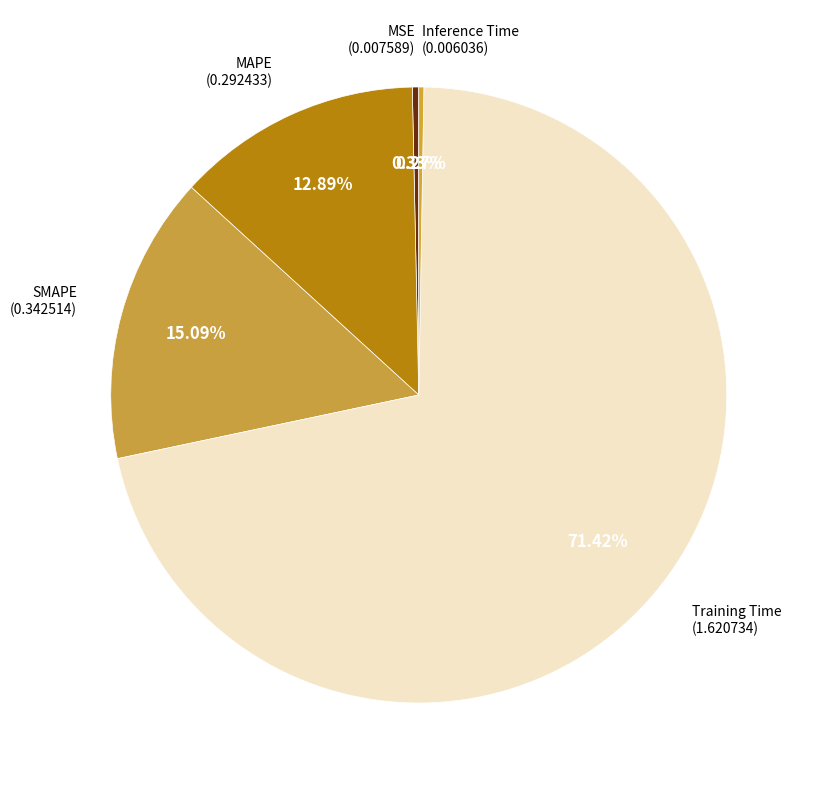

Is there any slice that represents more than half of the pie?

Yes